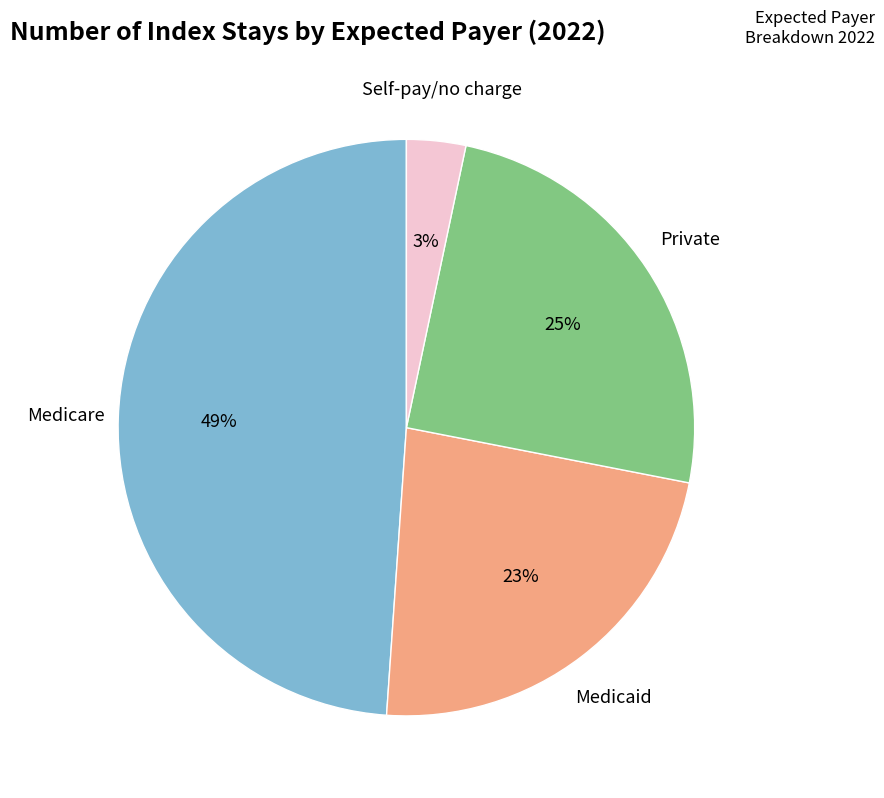

To the nearest percent, what is the difference between the Medicare and Self-pay/no charge slice percentages?

46%